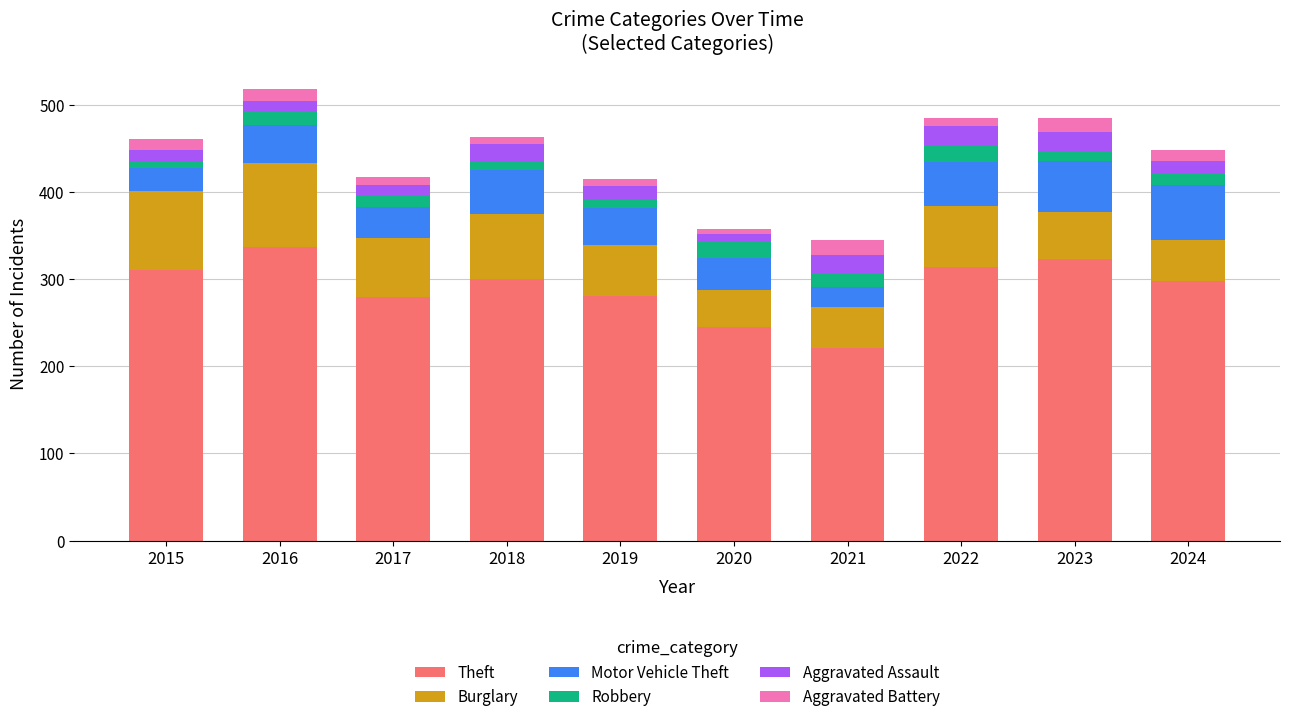

At which label does Theft reach its peak?

2016